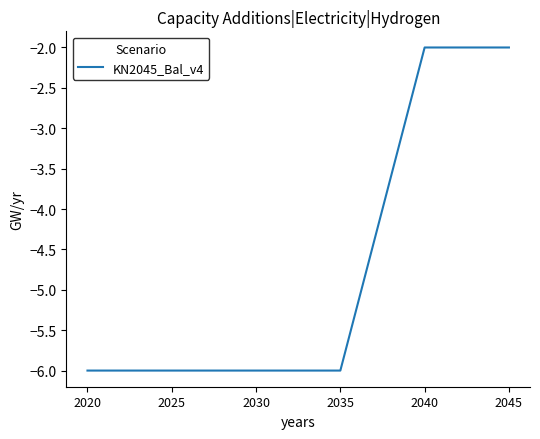

Which has a higher value, 2045 or 2025?

2045